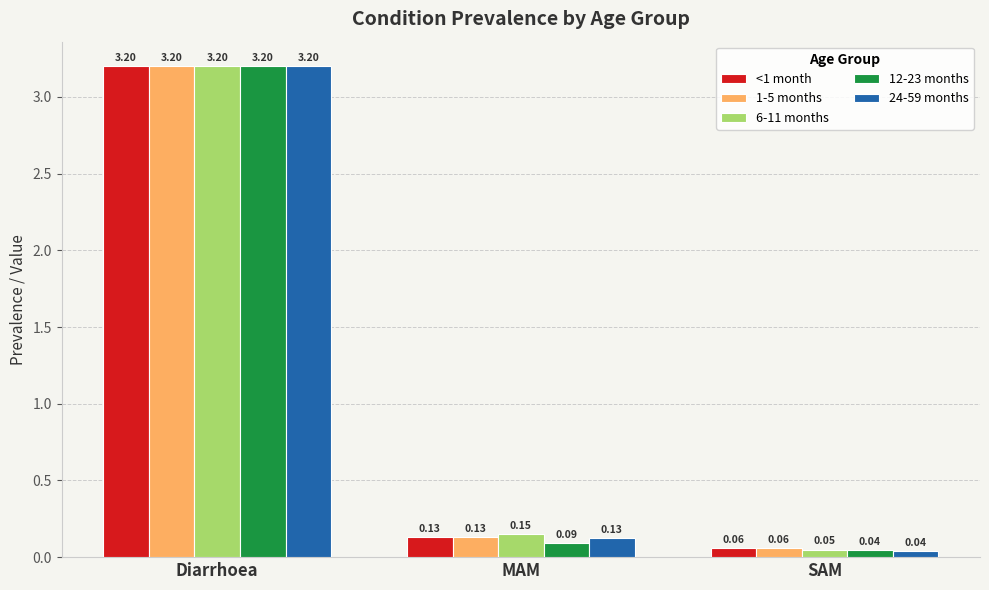

Between Diarrhoea and MAM, which series saw the biggest shift?

12-23 months